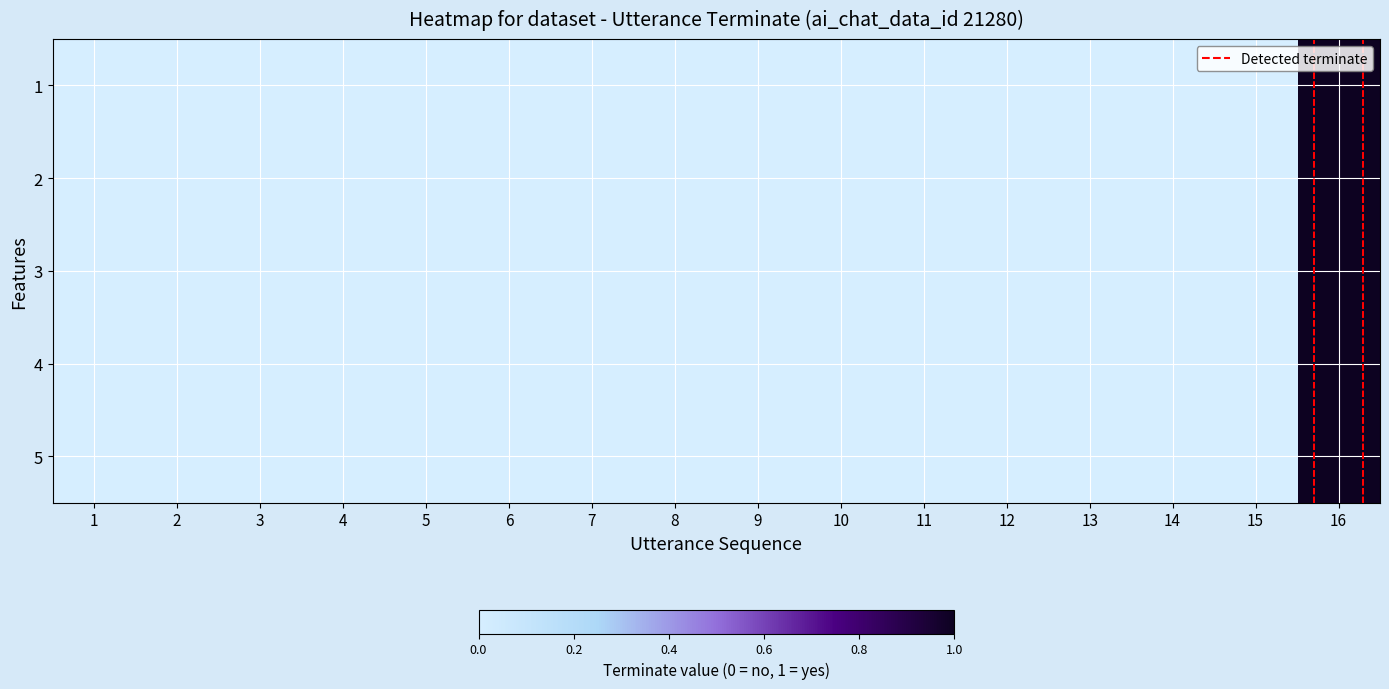

Between 6 and 7, which is larger?

6